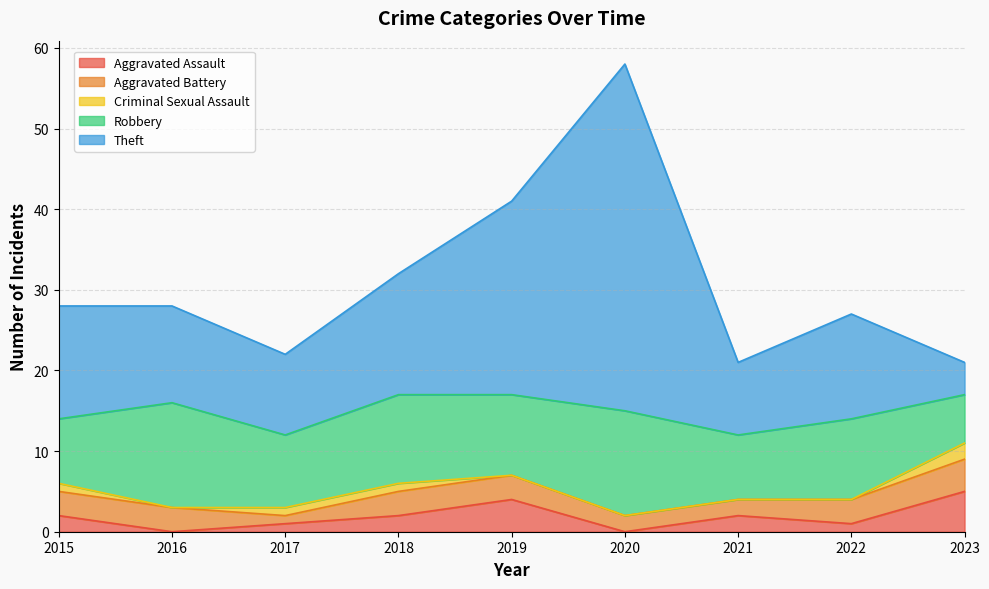

The Aggravated Assault series shows 1 at 2017. True or false?

False